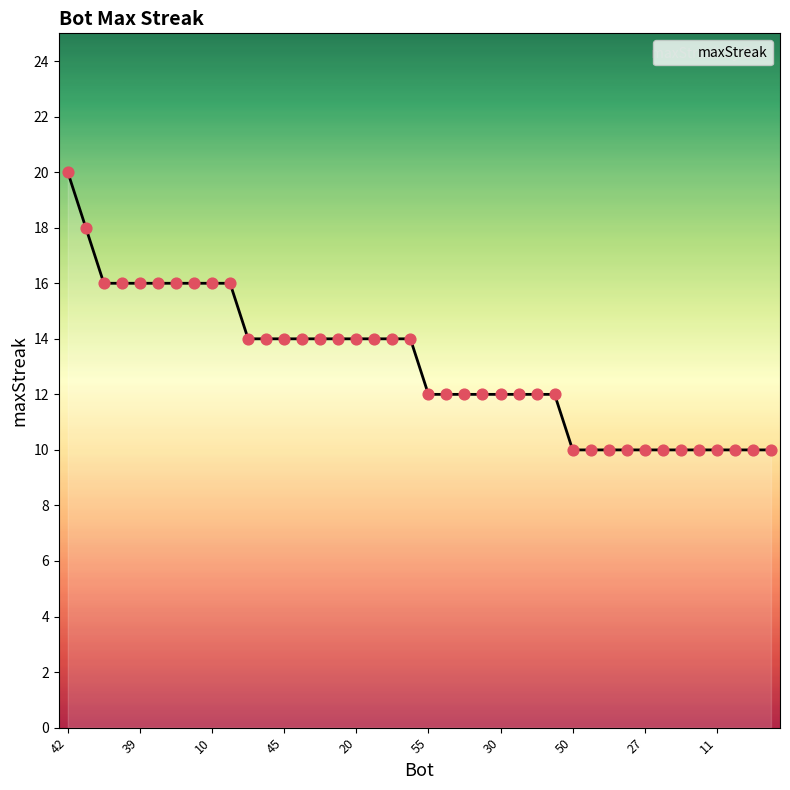

What is the minimum value shown in the chart?

10